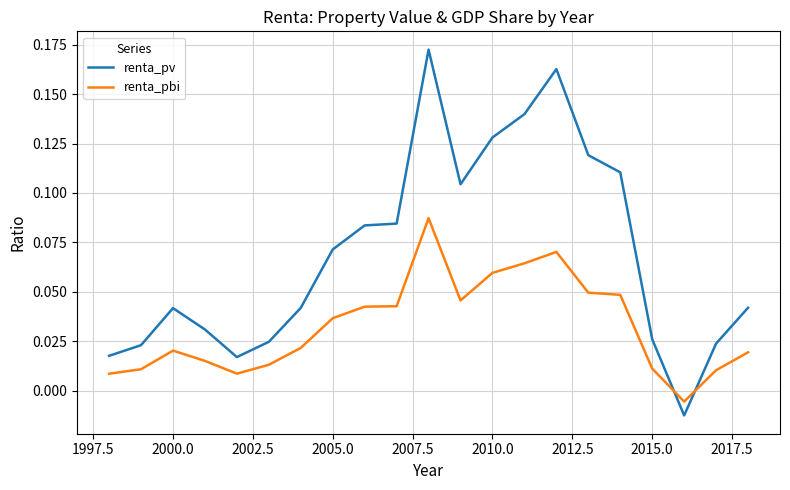

Which series has the largest total across all categories?

renta_pv